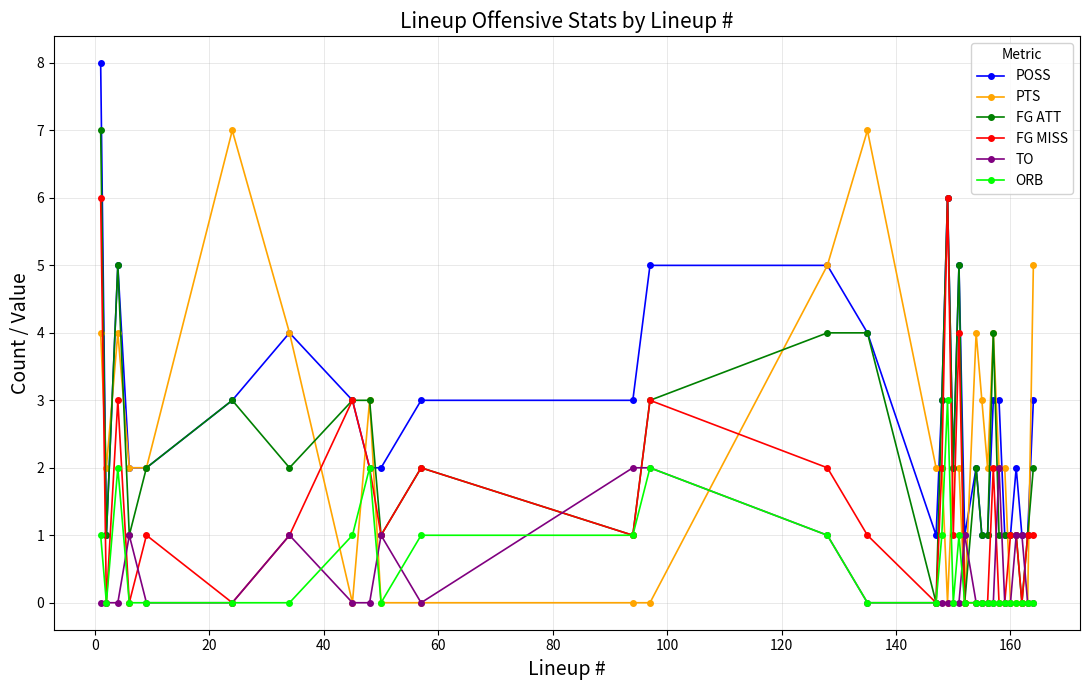

Count the number of data series in this chart.

6